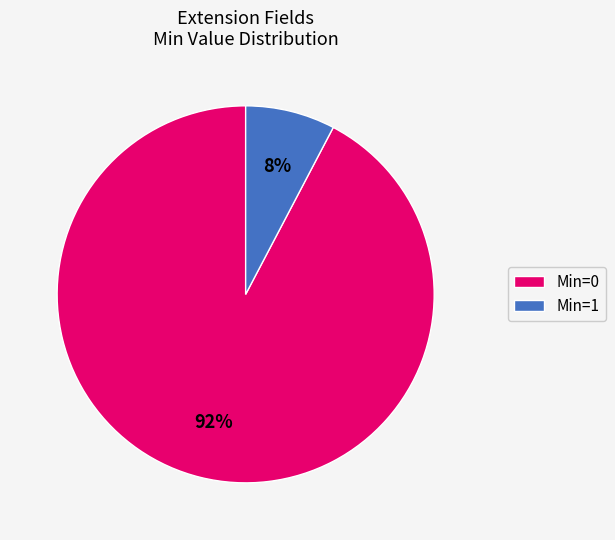

Between Min=0 and Min=1, which is larger?

Min=0